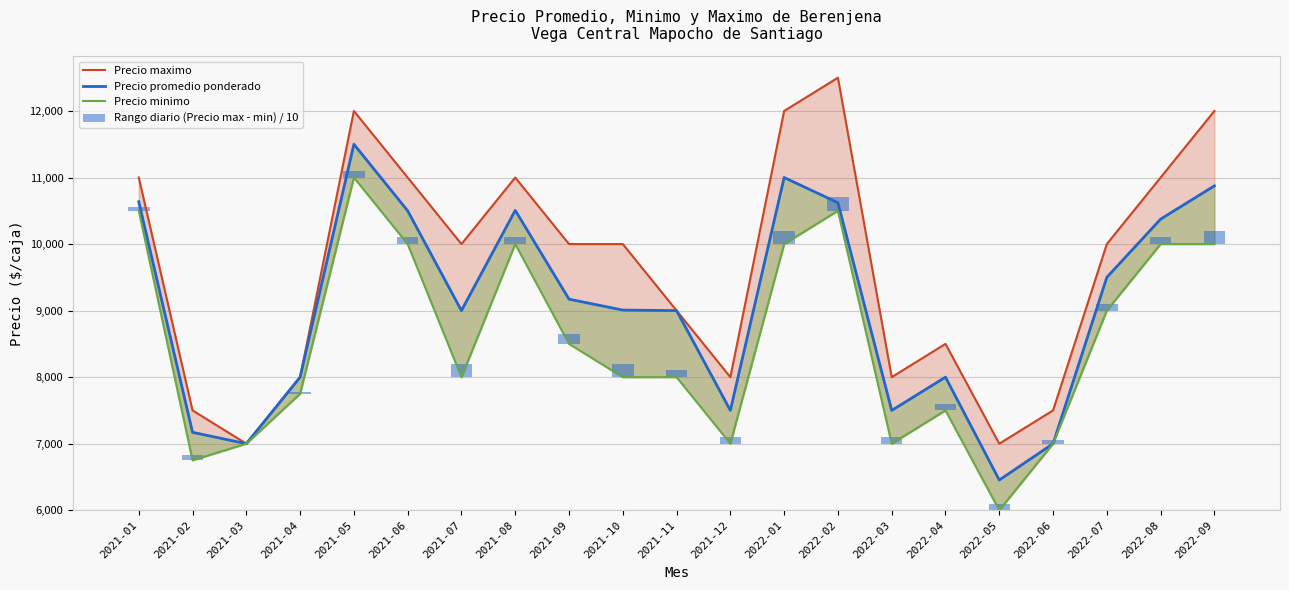

What is the difference between the Precio promedio ponderado values at 2021-11 and 2022-09?

1875